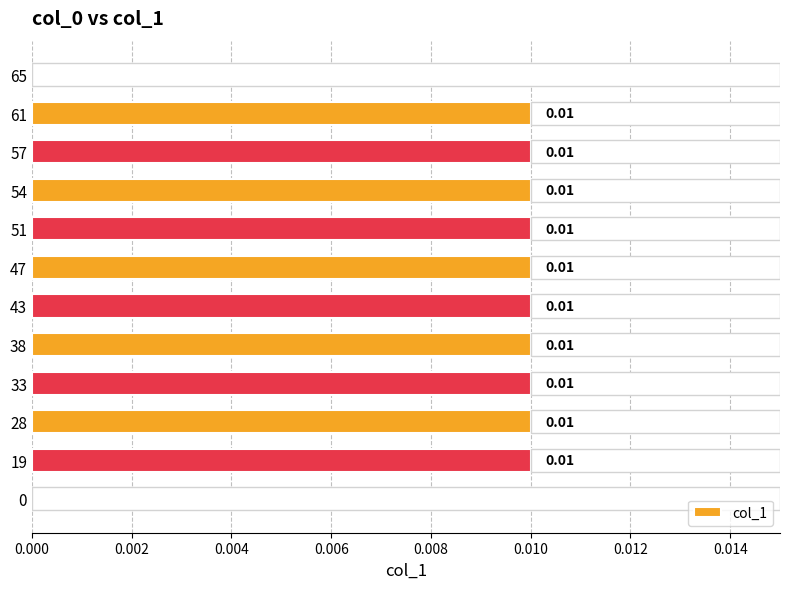

Is it true that the value at 51 is 0.0?

False